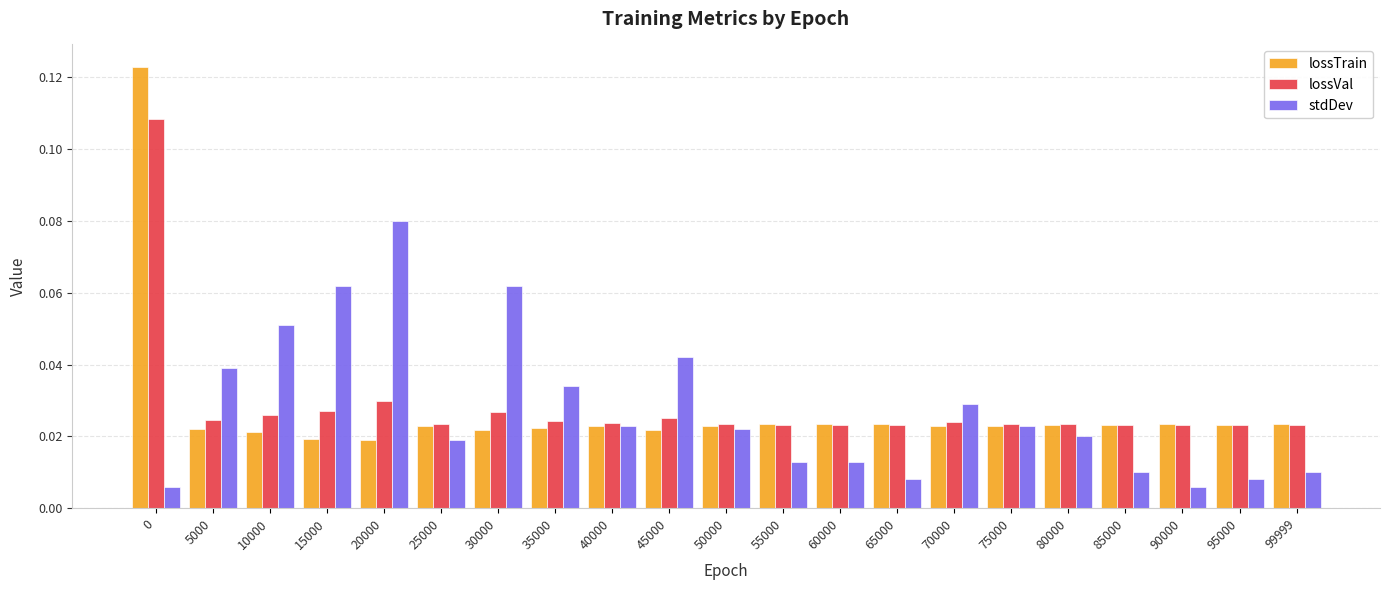

At how many categories does at least one series exceed 0?

21